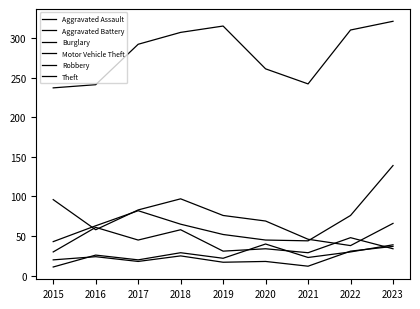

Does the chart display data point markers on the line(s)?

No